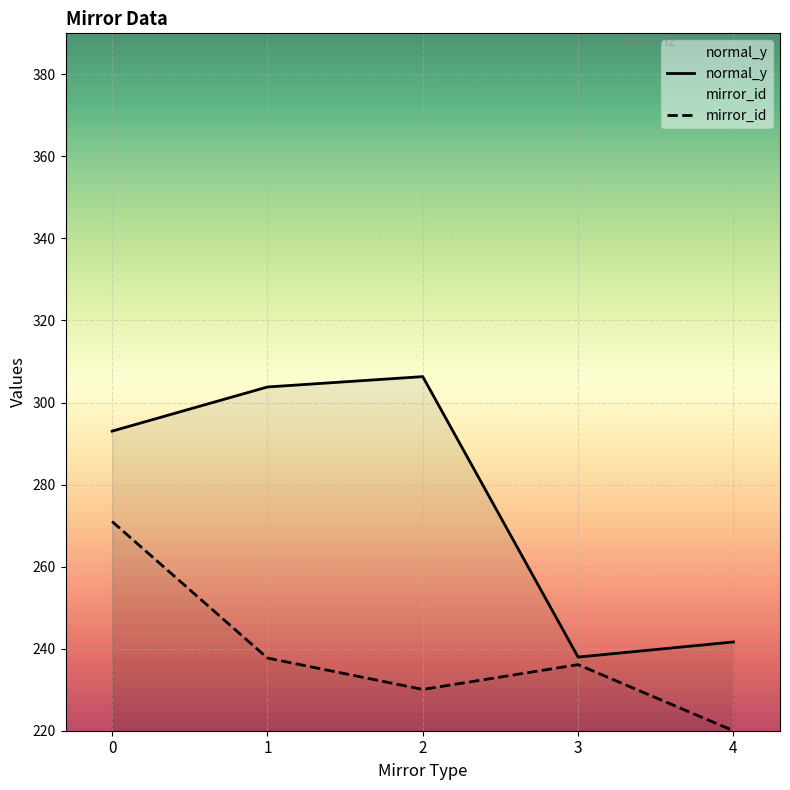

What is the greatest value displayed?

306.3